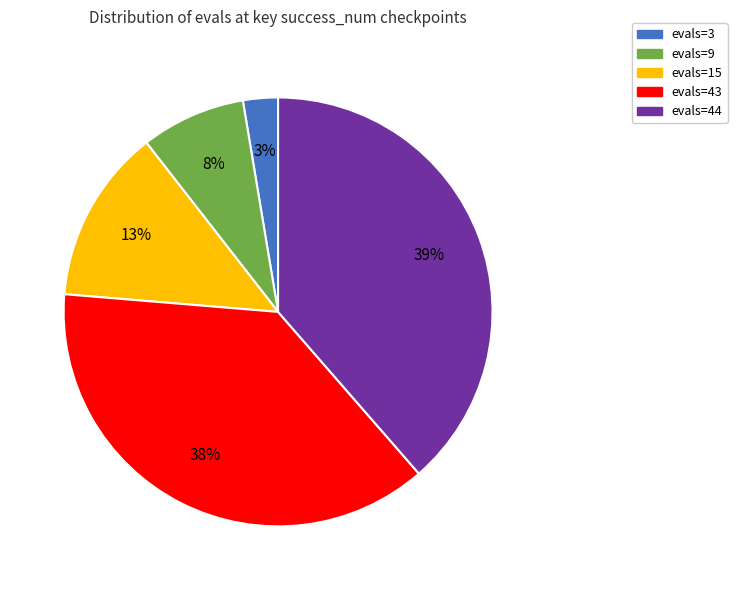

Do evals=43 and evals=9 together represent more than half of the pie?

No